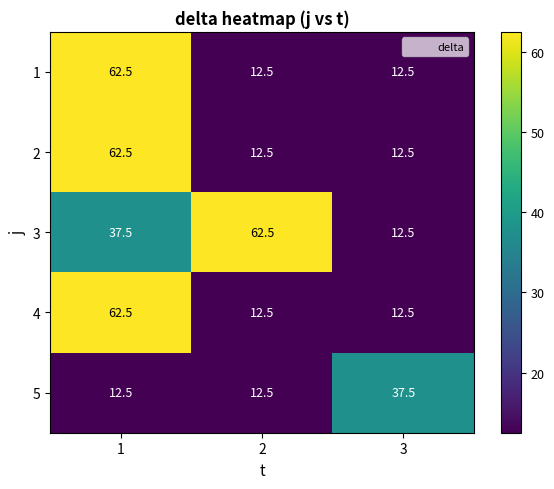

What is the difference between the maximum and minimum values in the 2 series?

50.0